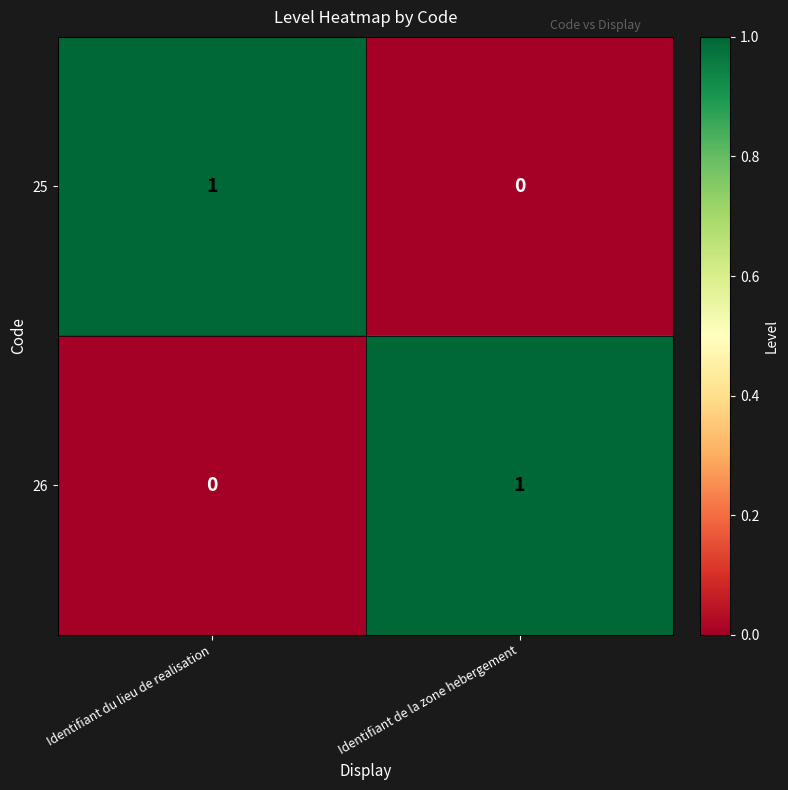

What is the spread (max minus min) of values at Identifiant de la zone hebergement?

1